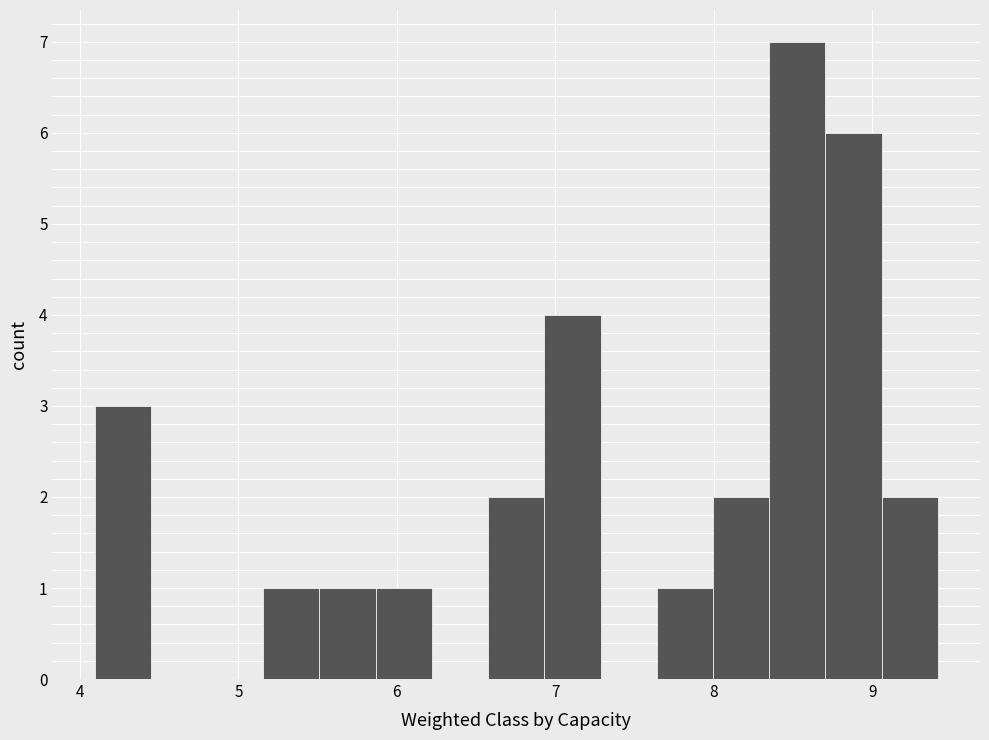

Around what value on the x-axis is the tallest bar? Give the approximate position of its centre, as read against the axis.

8.5